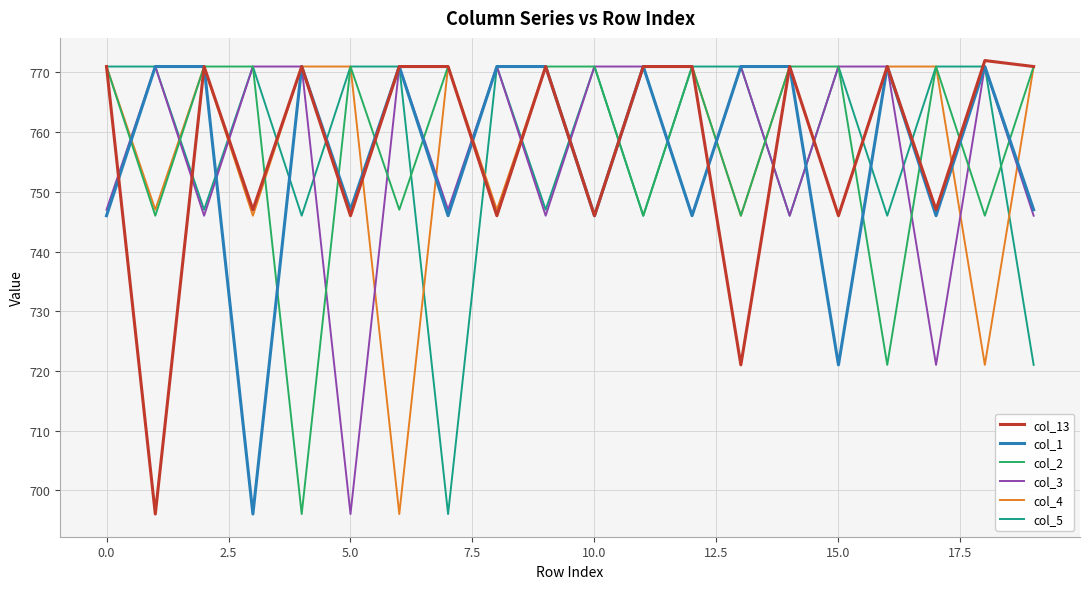

What is the smallest value displayed?

696